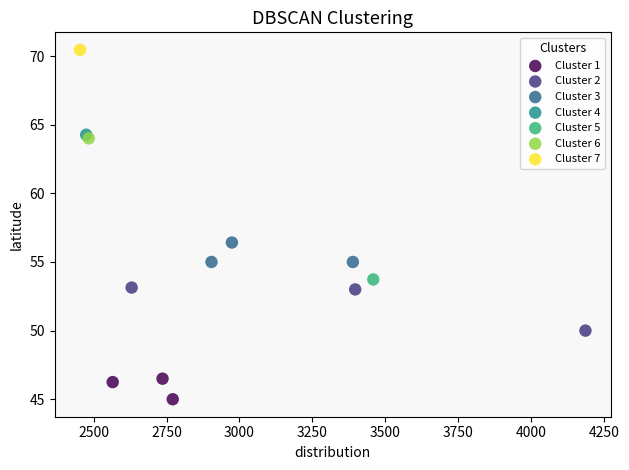

Which series contains the highest Y value?

Cluster 7